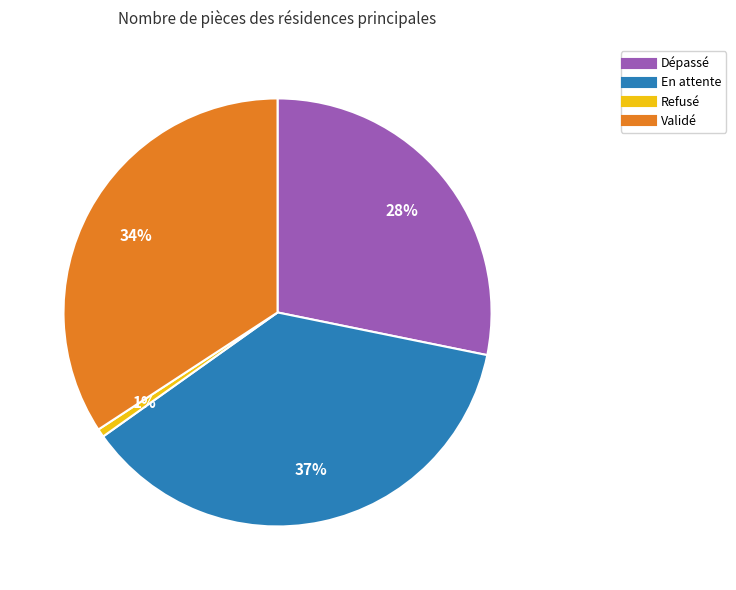

To the nearest percent, what is the difference between the Dépassé and Validé slice percentages?

6%